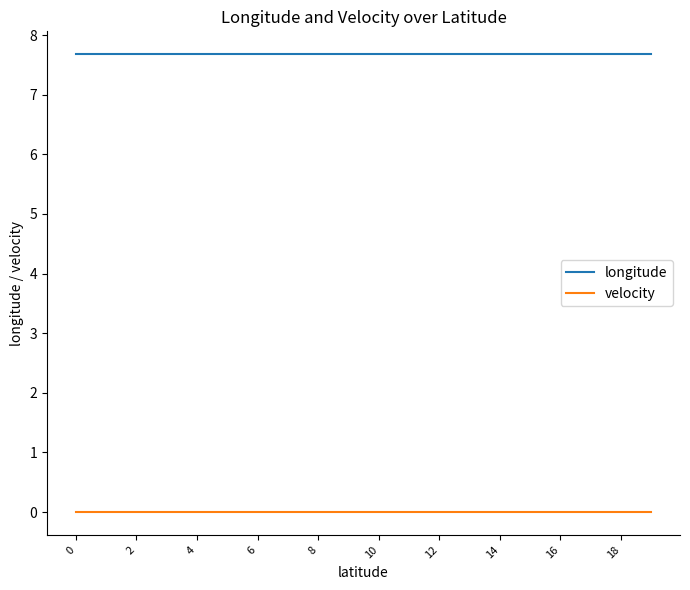

Rank the series by their maximum value, from highest to lowest.

longitude, velocity